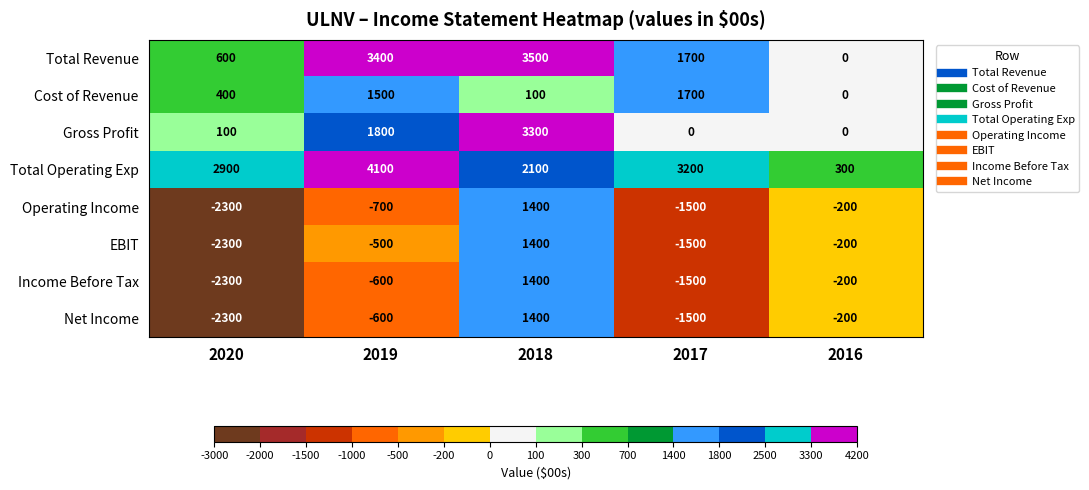

Count the number of categories in the chart.

5